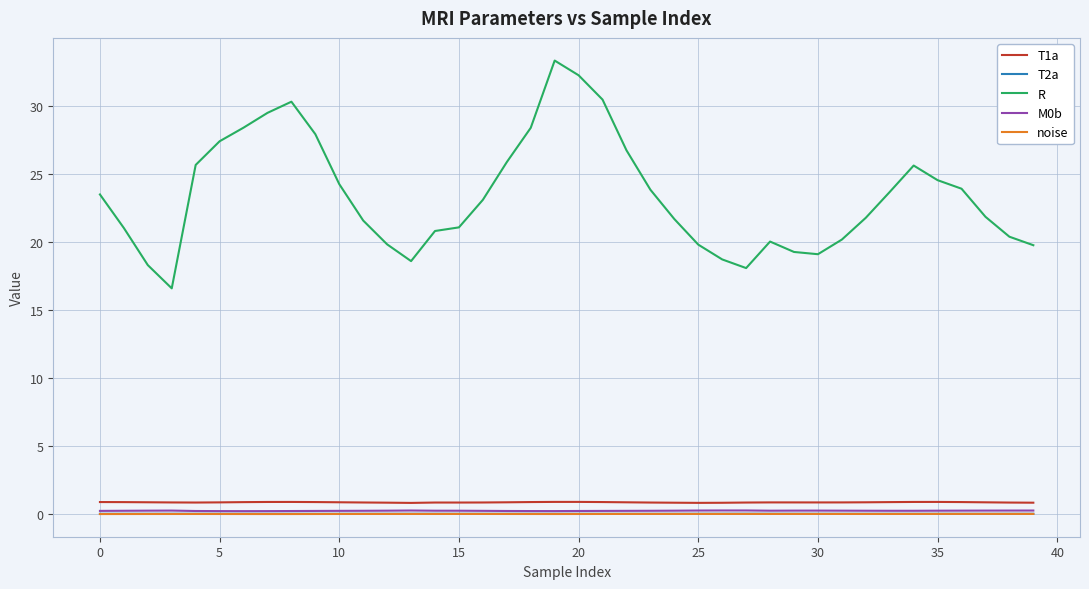

What is the maximum value for R?

33.3